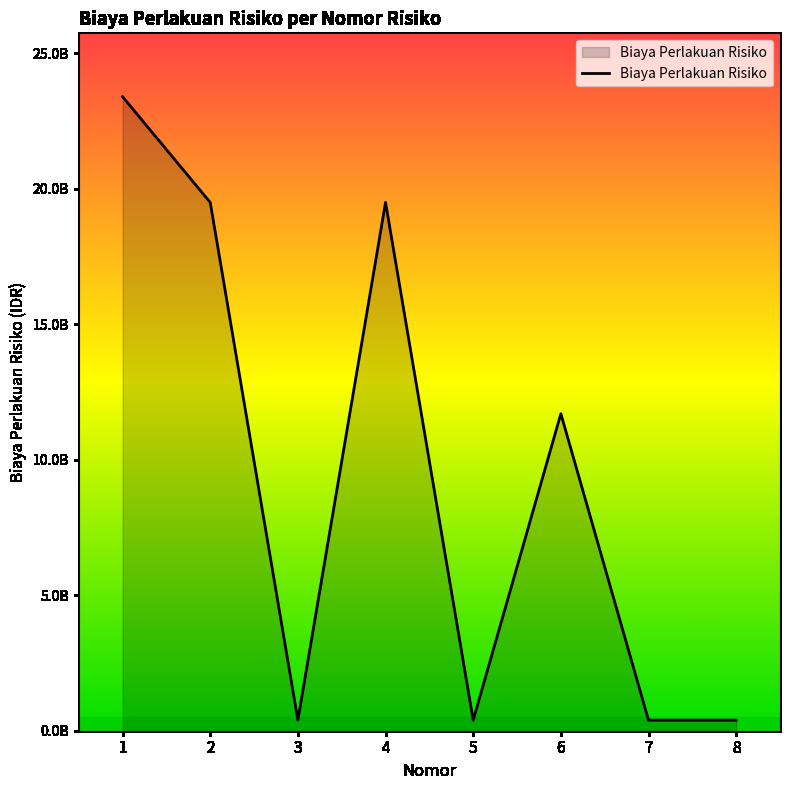

At which category does the data reach its first local valley?

3